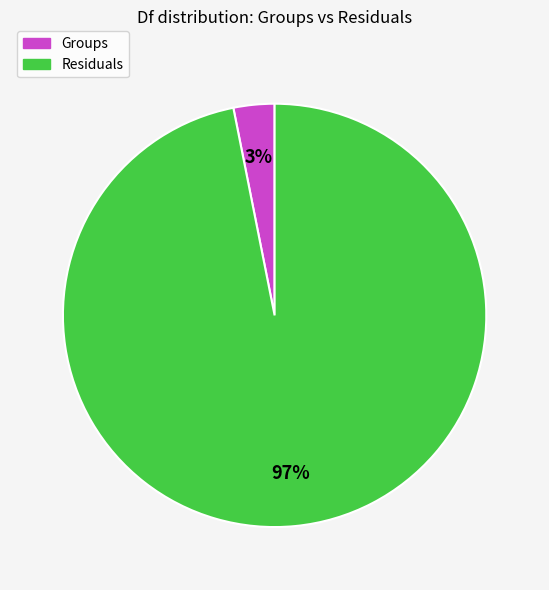

What is the smallest slice in the pie chart?

Groups